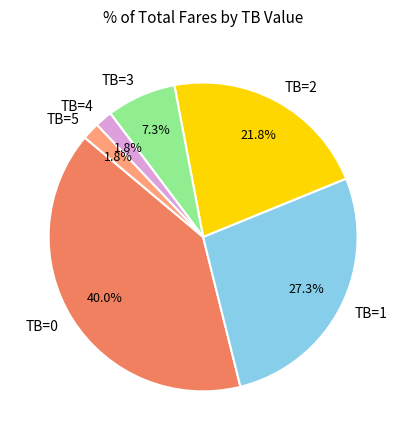

Is it true that TB=4 is 2% of the pie?

True